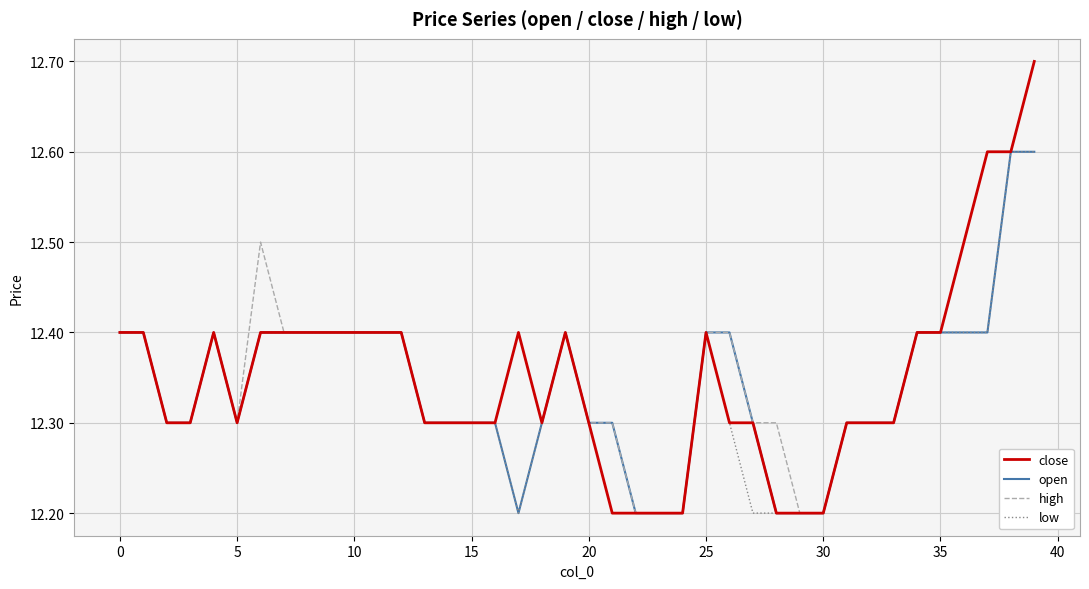

What is the lowest value of the open series?

12.2